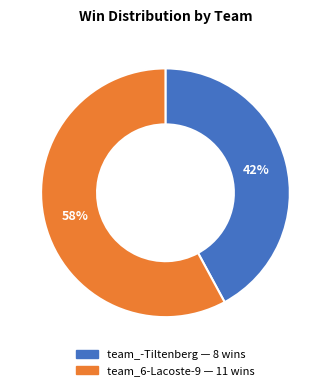

Does team_-Tiltenberg represent more than half of the total?

No